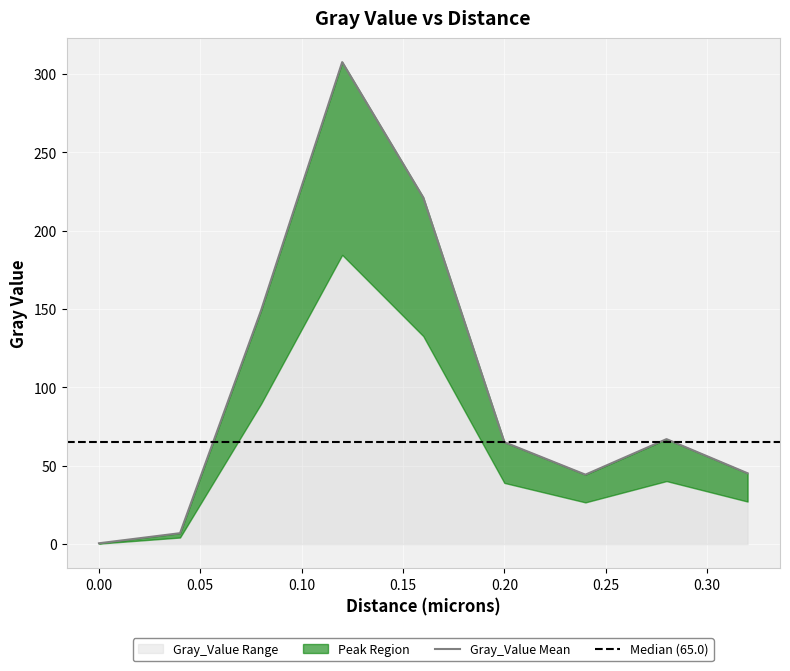

Reading right to left, extract all data points from this chart.

0.32=45.2	0.28=66.9	0.24=44.3	0.2=65.0	0.16=221.1	0.12=307.5	0.08=149.1	0.04=6.9	0.0=0.5